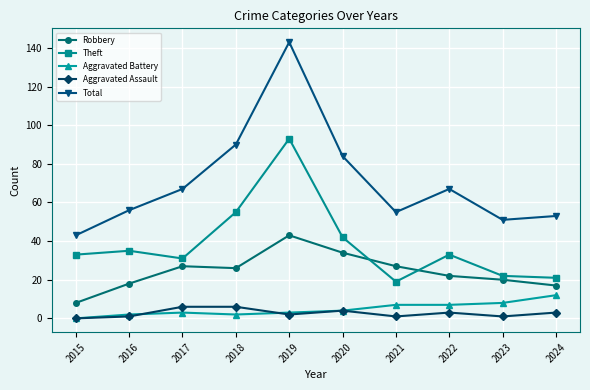

Does the chart display data point markers on the line(s)?

Yes